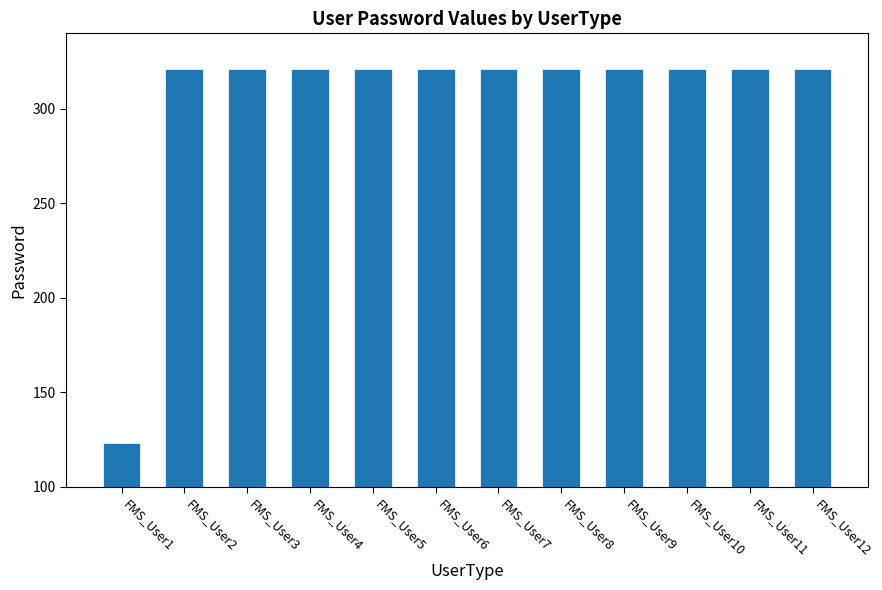

What is the difference between the second highest and minimum values?

198